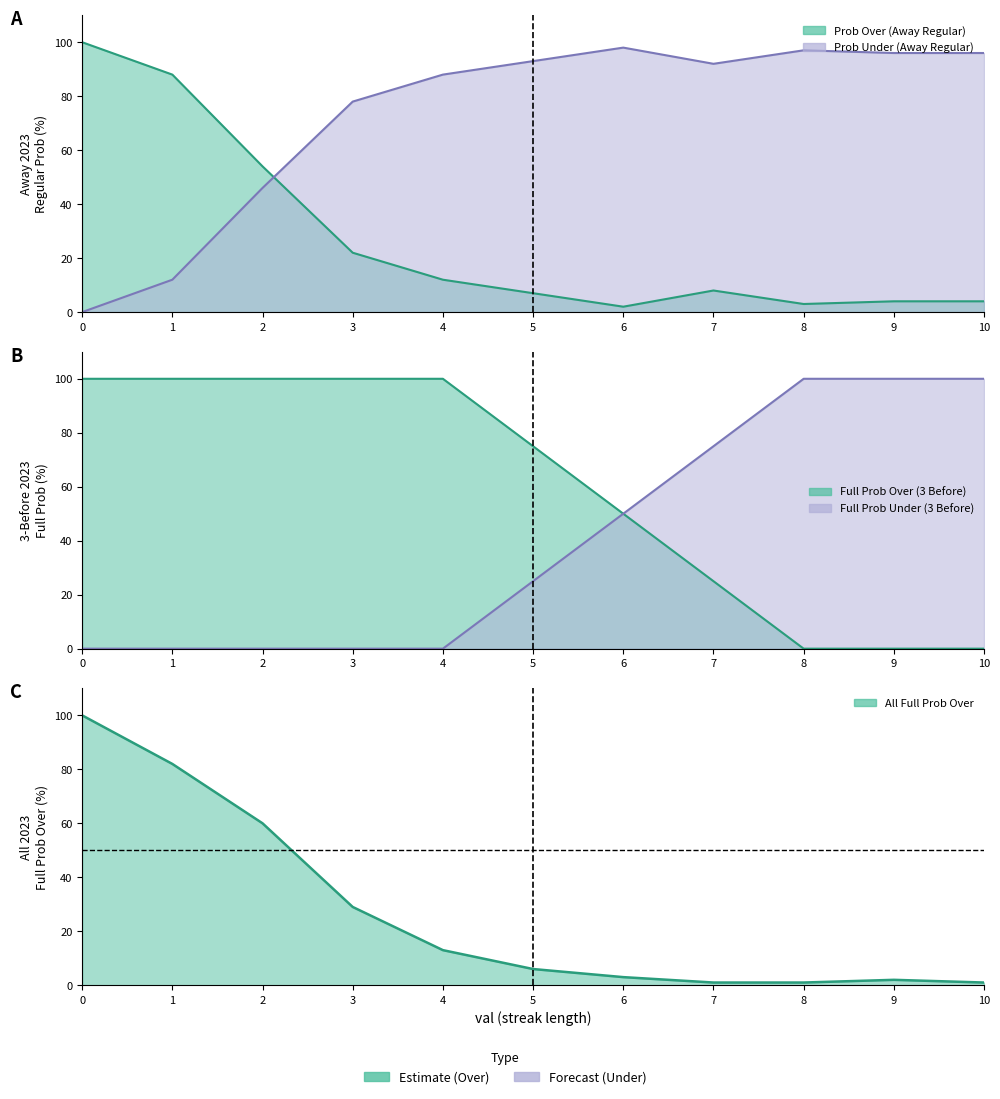

Between which two adjacent categories do all 2023 full prob over and 3 before 2023 full prob over first intersect?

7 and 8